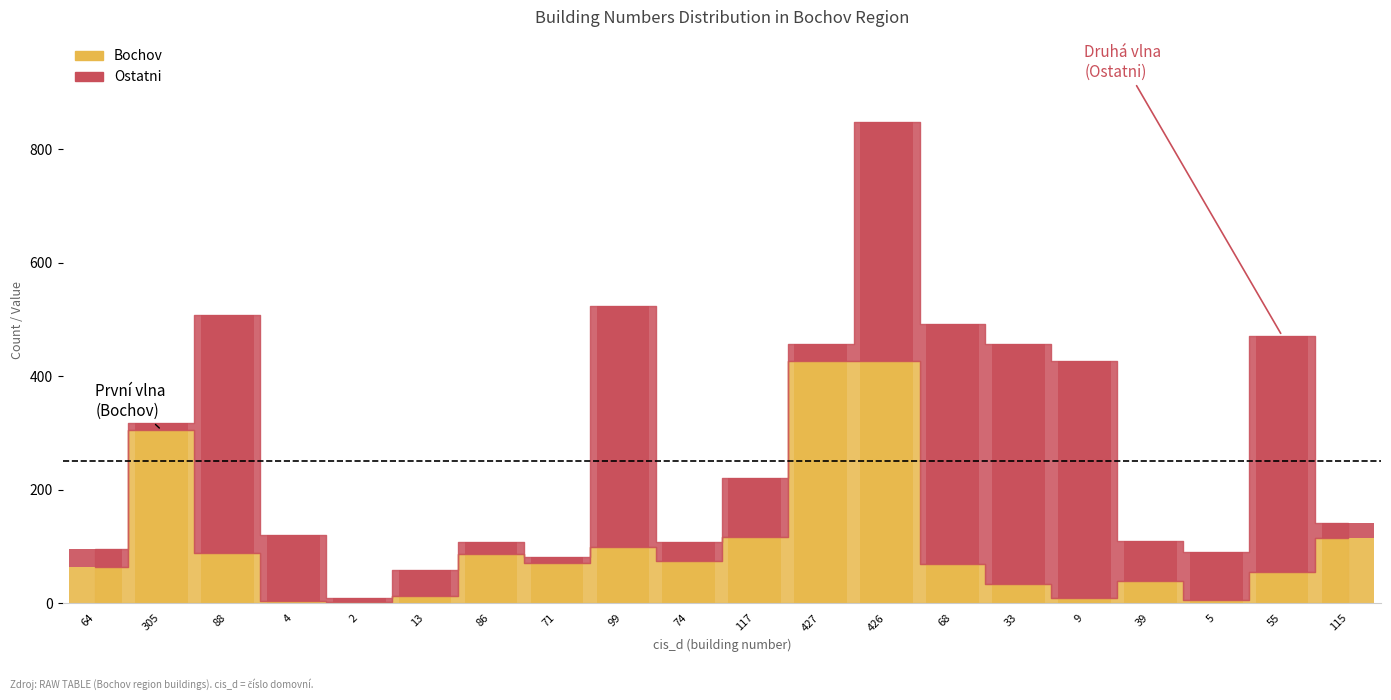

At which label does Ostatni first exceed 85?

88